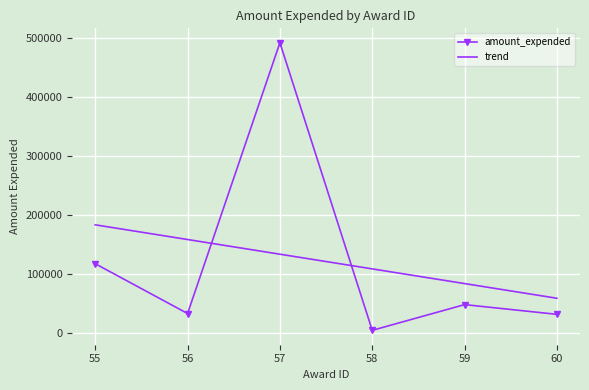

Rank the series by their maximum value, from lowest to highest.

trend, amount_expended